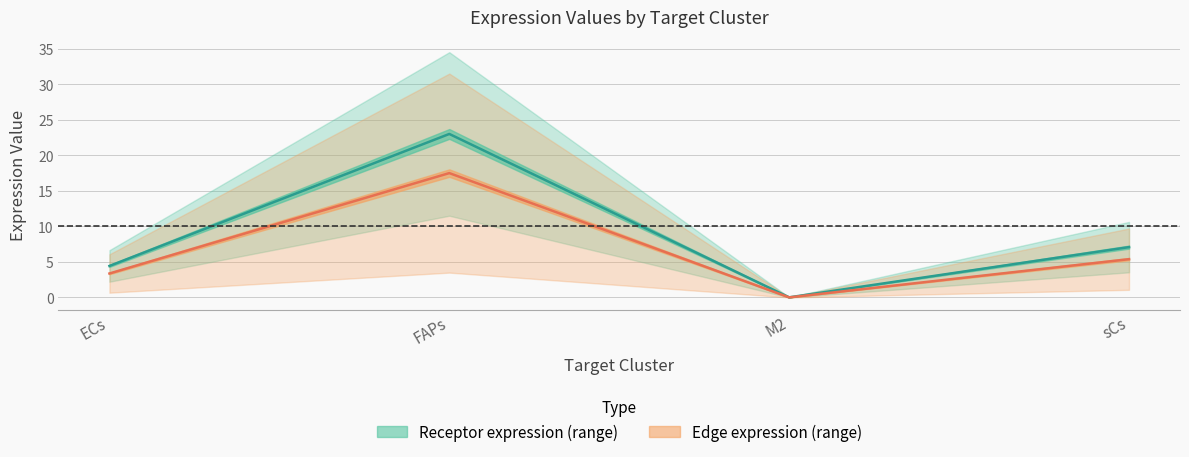

How many interior local peaks does the Receptor total expression value series have?

1